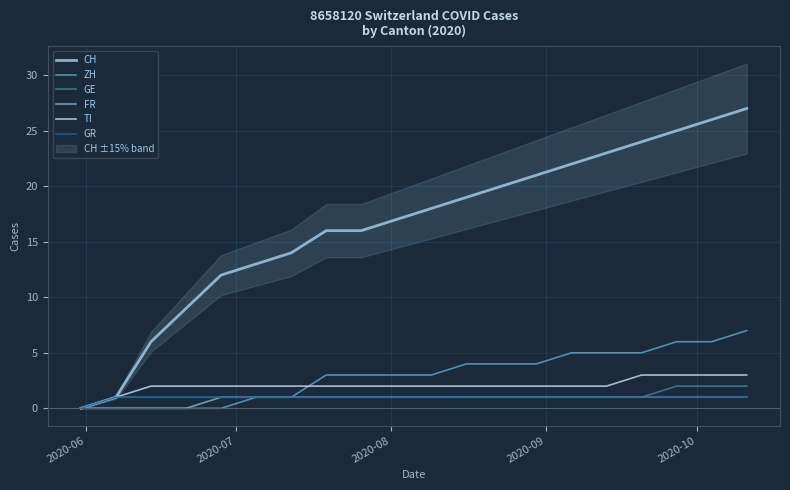

True or false: TI and CH intersect in this chart.

False